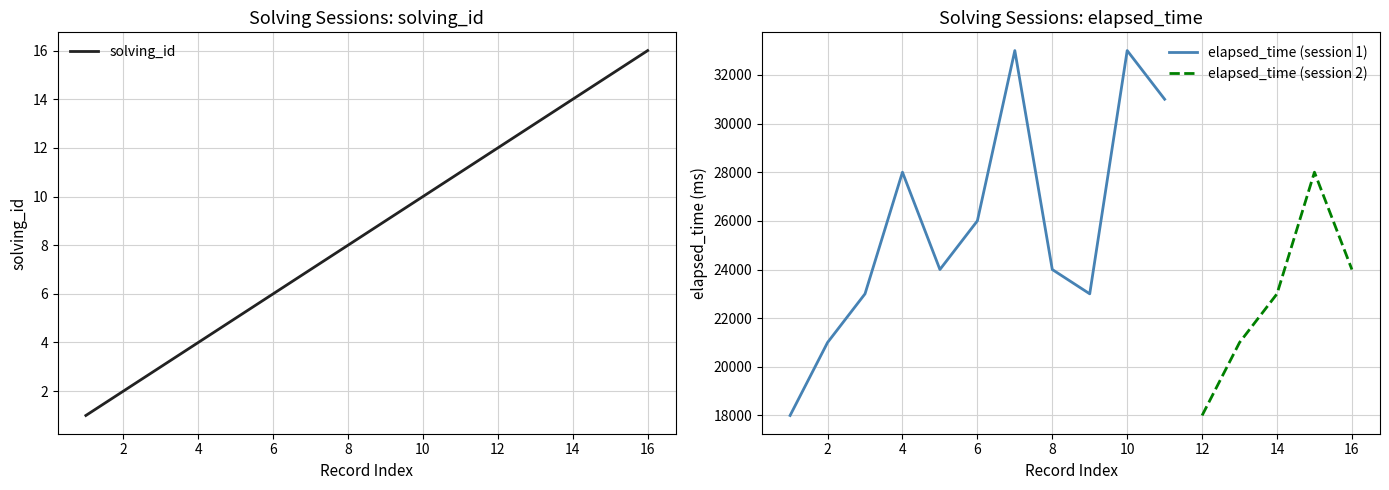

What is the sum of all values?

136